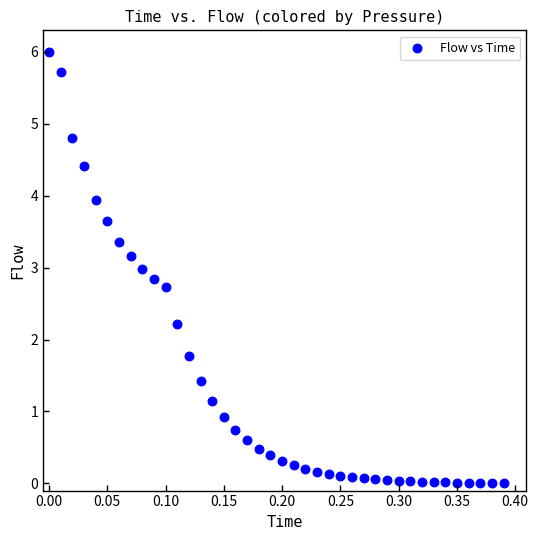

What is the range of Y values (max minus min)?

6.0